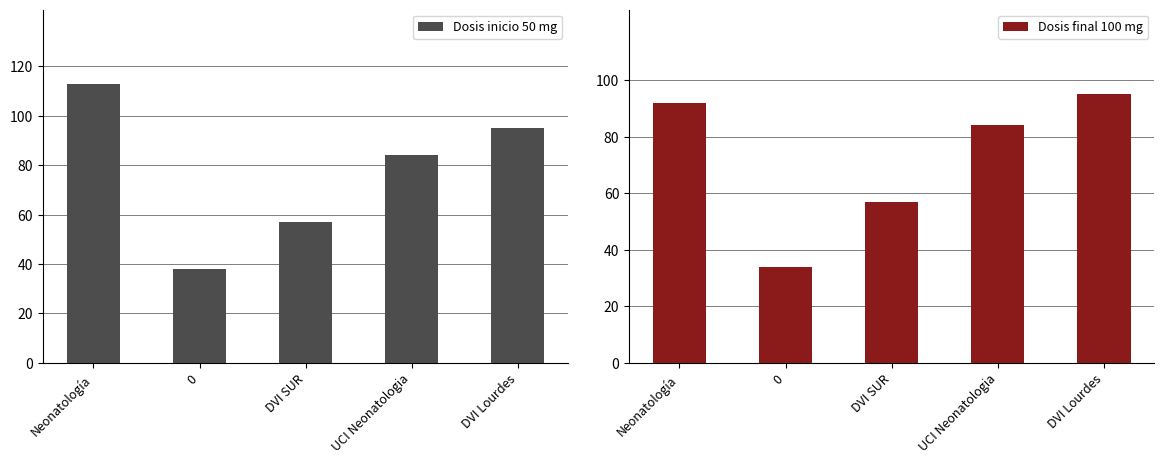

How many data points does each series have?

5